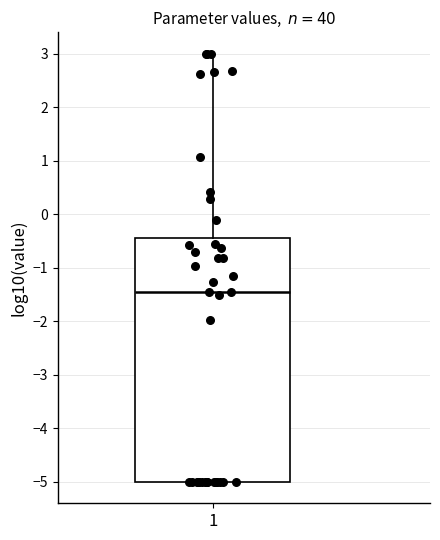

Read this box plot against the y-axis: the position of the median line, the range covered by the box, and the ends of both whiskers. The values are not printed on the chart, so give them approximately, as read against the axis.

median -1.4, box -5.0 to -0.4, whiskers -5.0 to 3.0